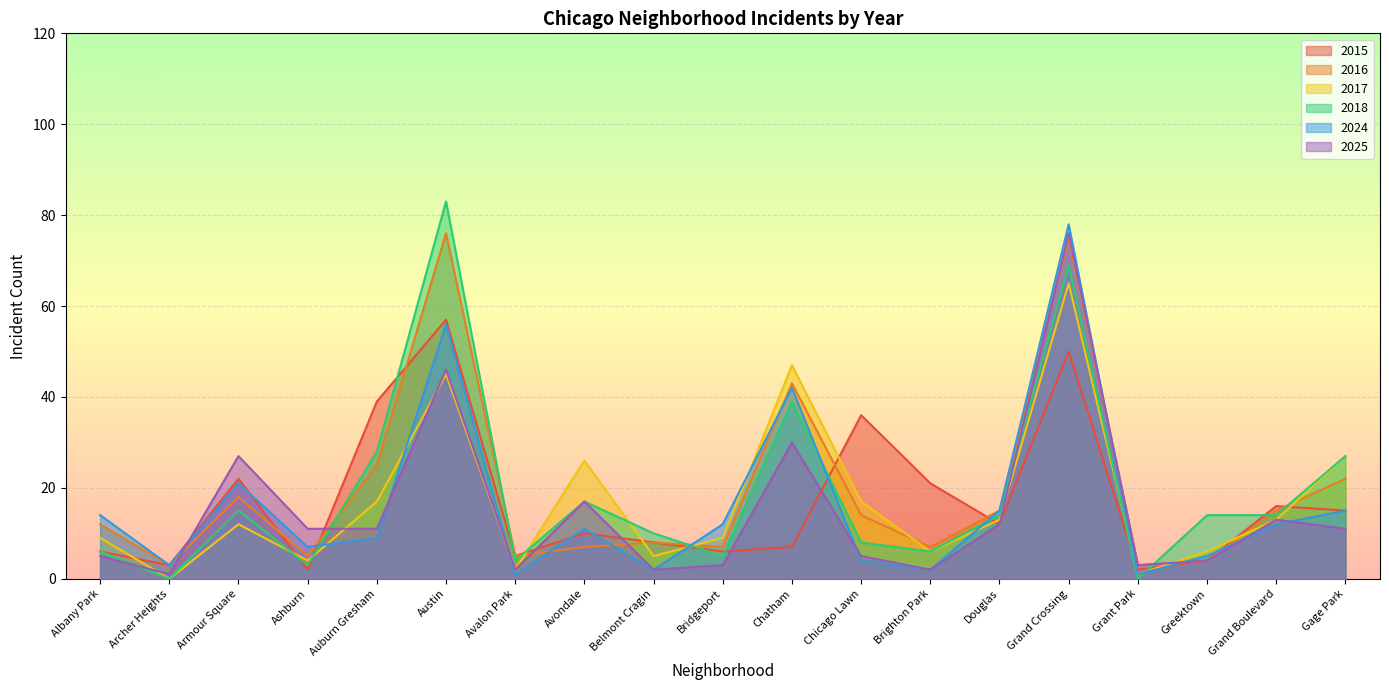

What is the sum of all 2016 values?

364